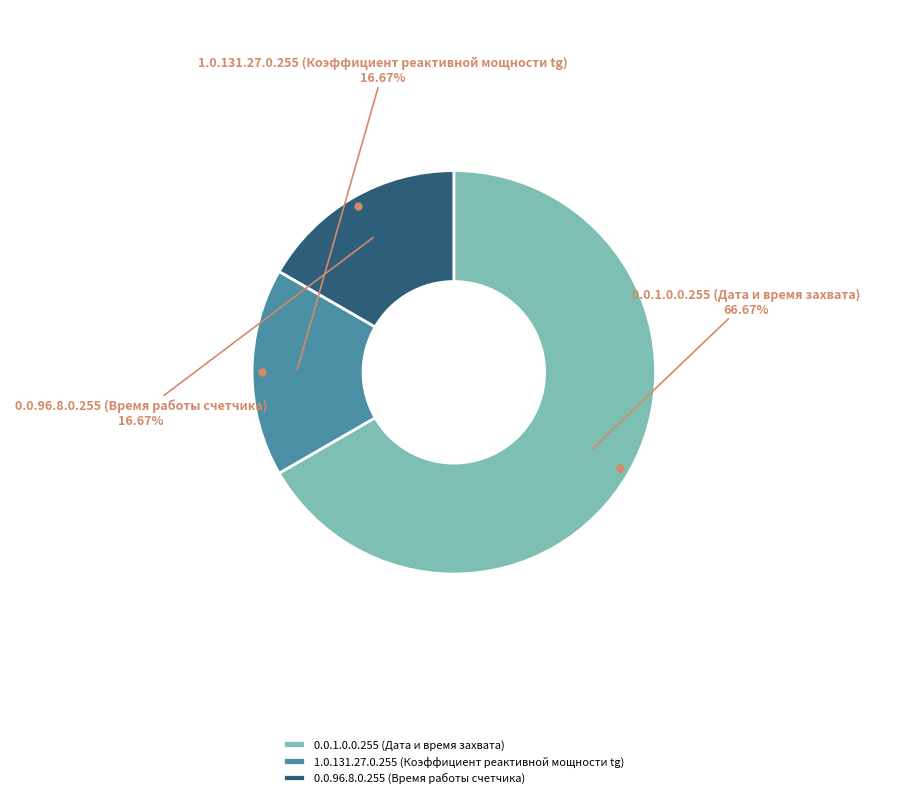

Which category accounts for the majority?

0.0.1.0.0.255 (Дата и время захвата)